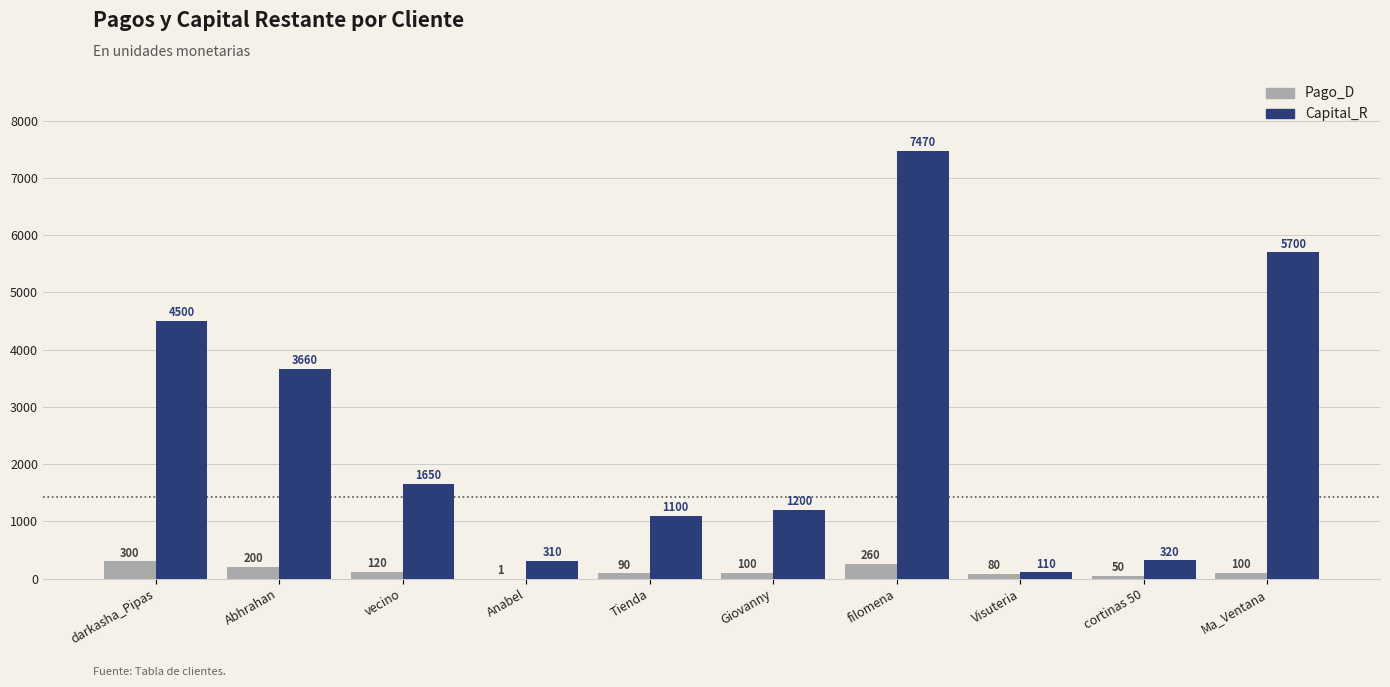

At which category is the sum across all series the highest?

filomena